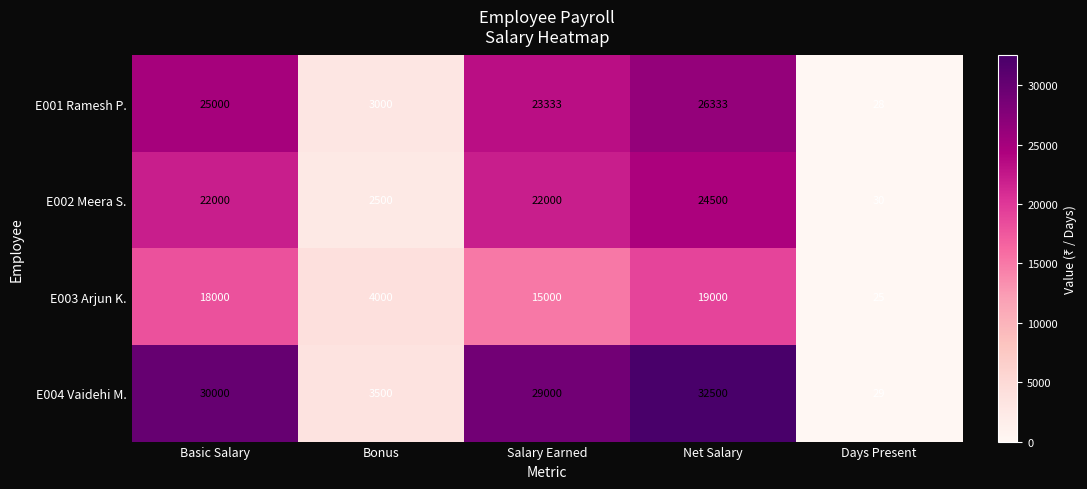

What is the maximum value shown in the chart?

32500